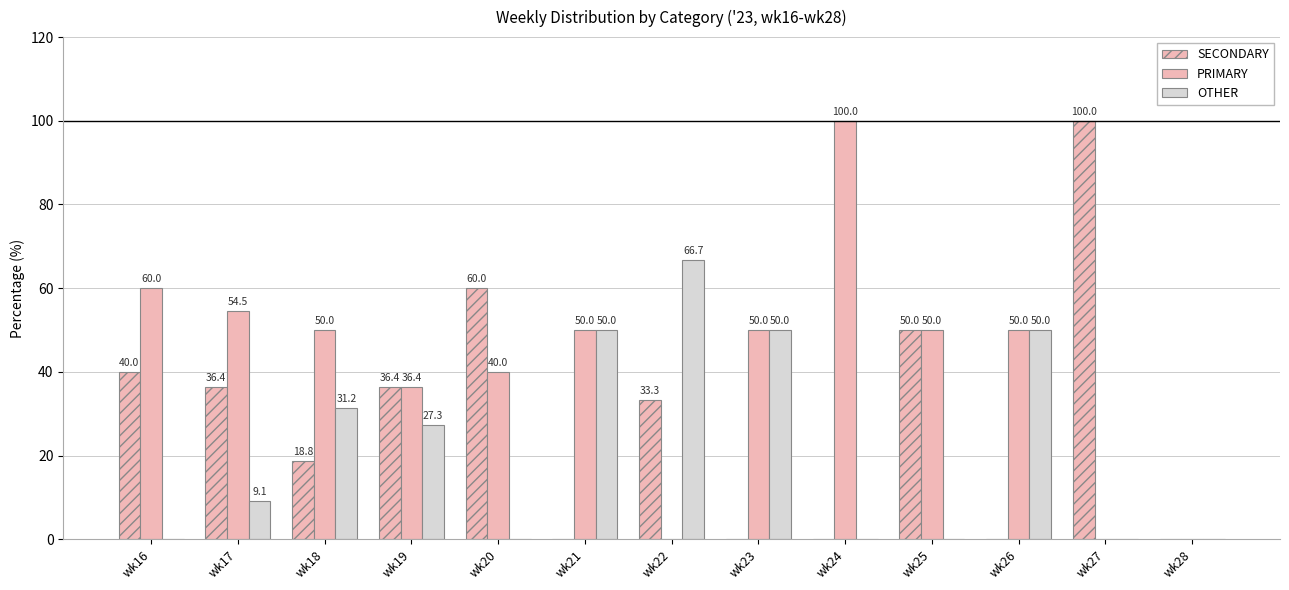

Are the bars grouped side by side (vs. stacked)?

Yes